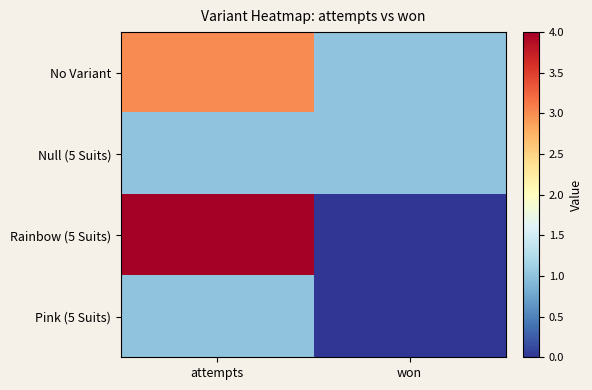

What is the spread (max minus min) of values at won?

1